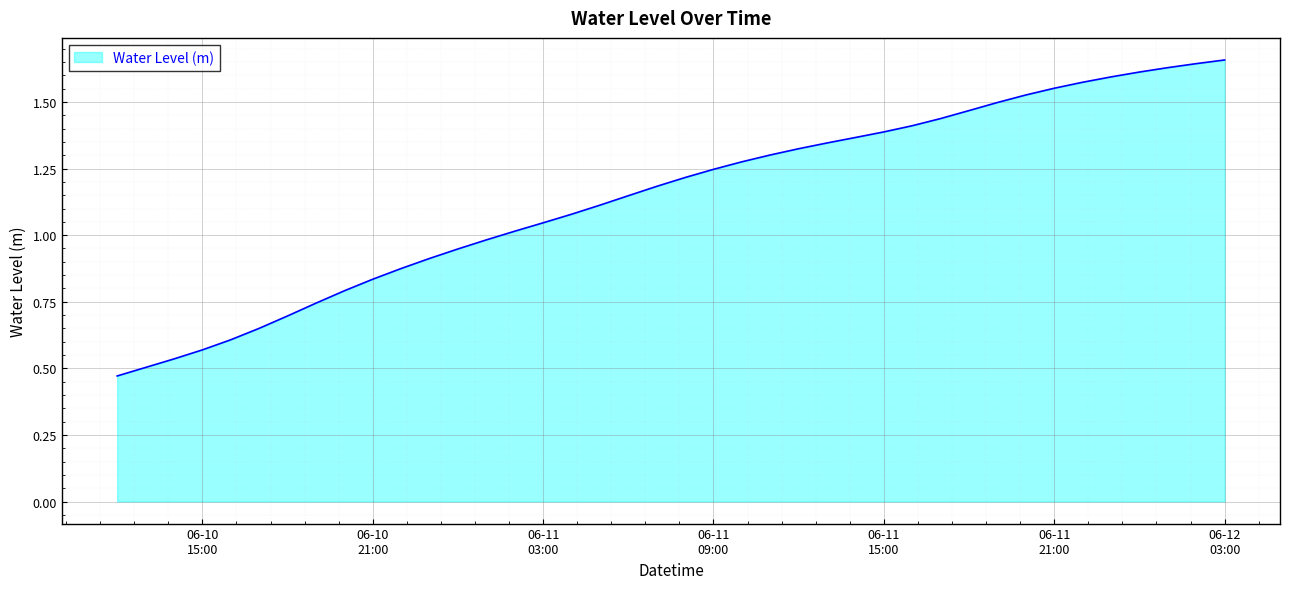

Which category has the highest value across all series?

06-12 03:00